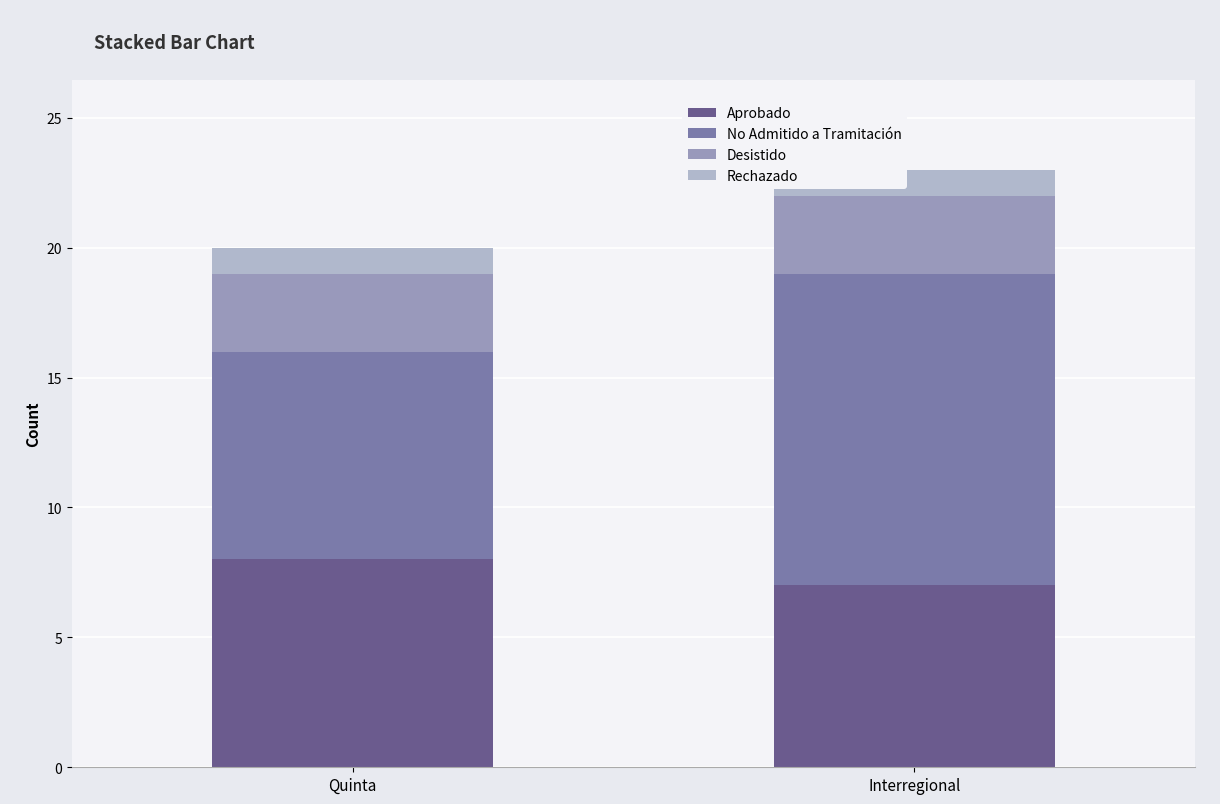

At which label does Aprobado reach its peak?

Quinta